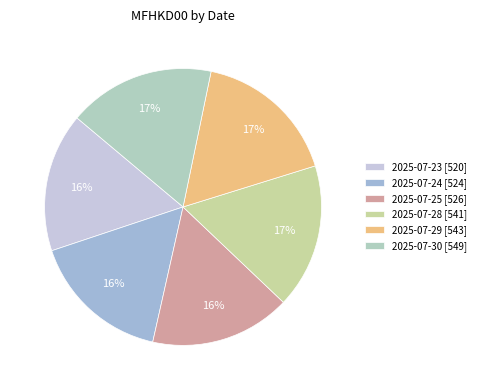

Which slice is the largest?

2025-07-30